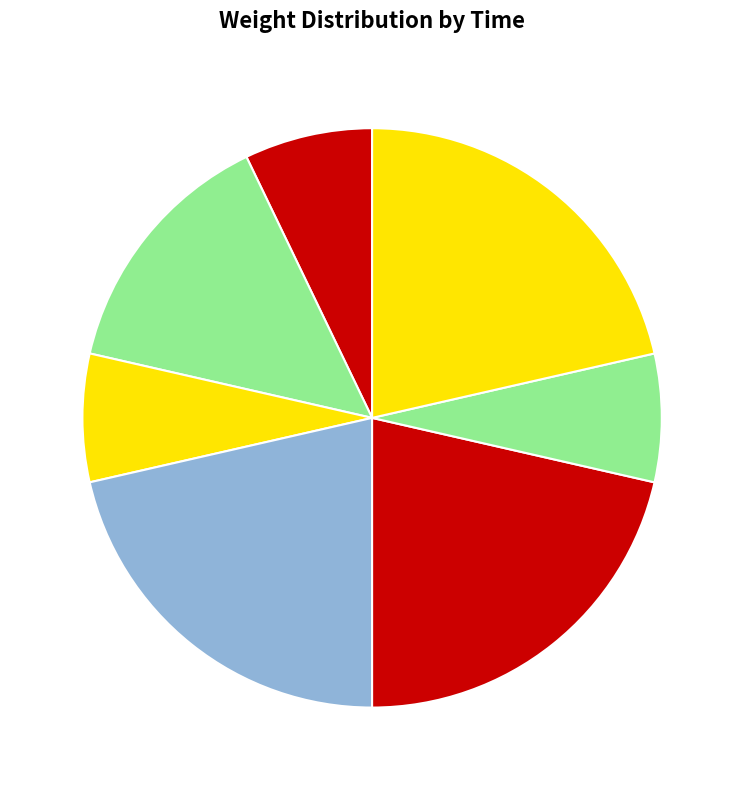

What is the smallest slice in the pie chart?

00:31:15.174760